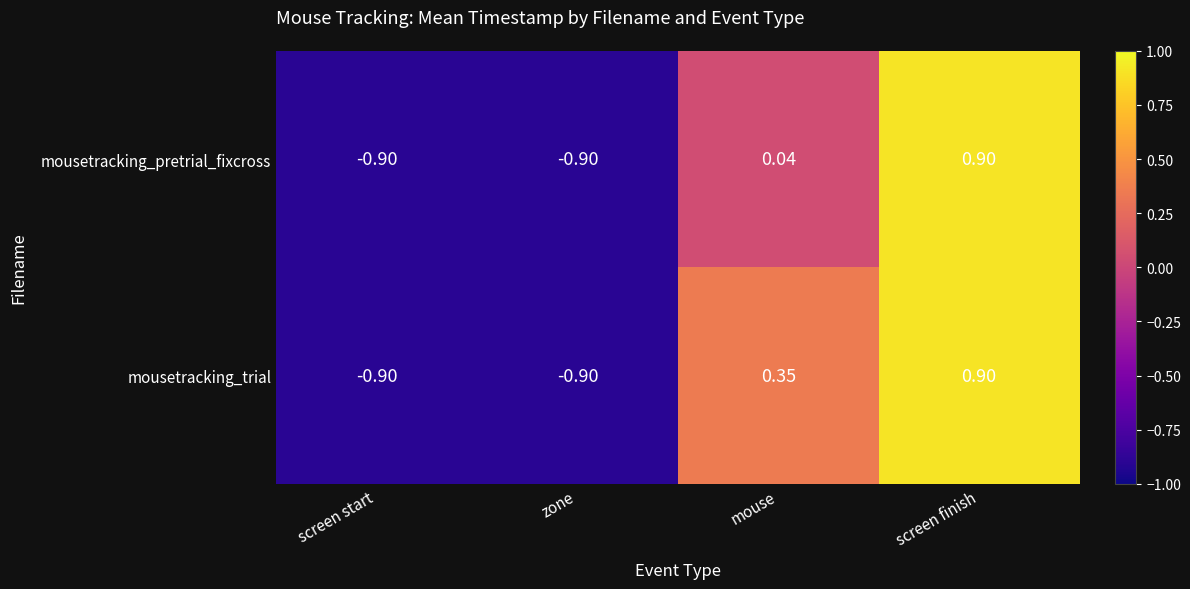

Is the value of mousetracking_pretrial_fixcross at zone greater than the value of mousetracking_trial at mouse?

No